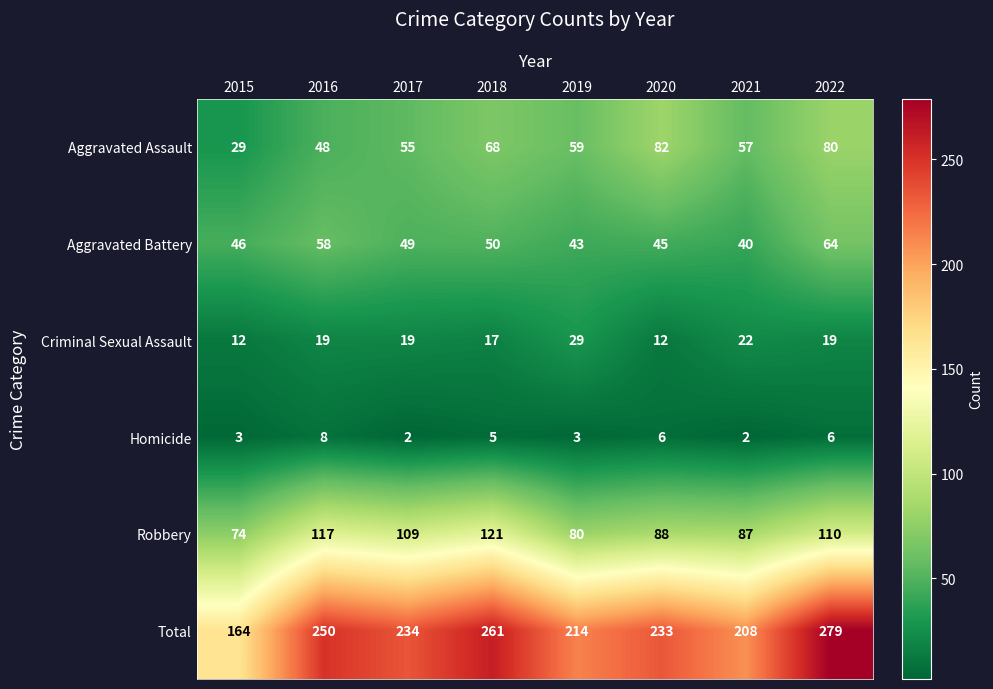

What is the spread (max minus min) of values at 2018?

256